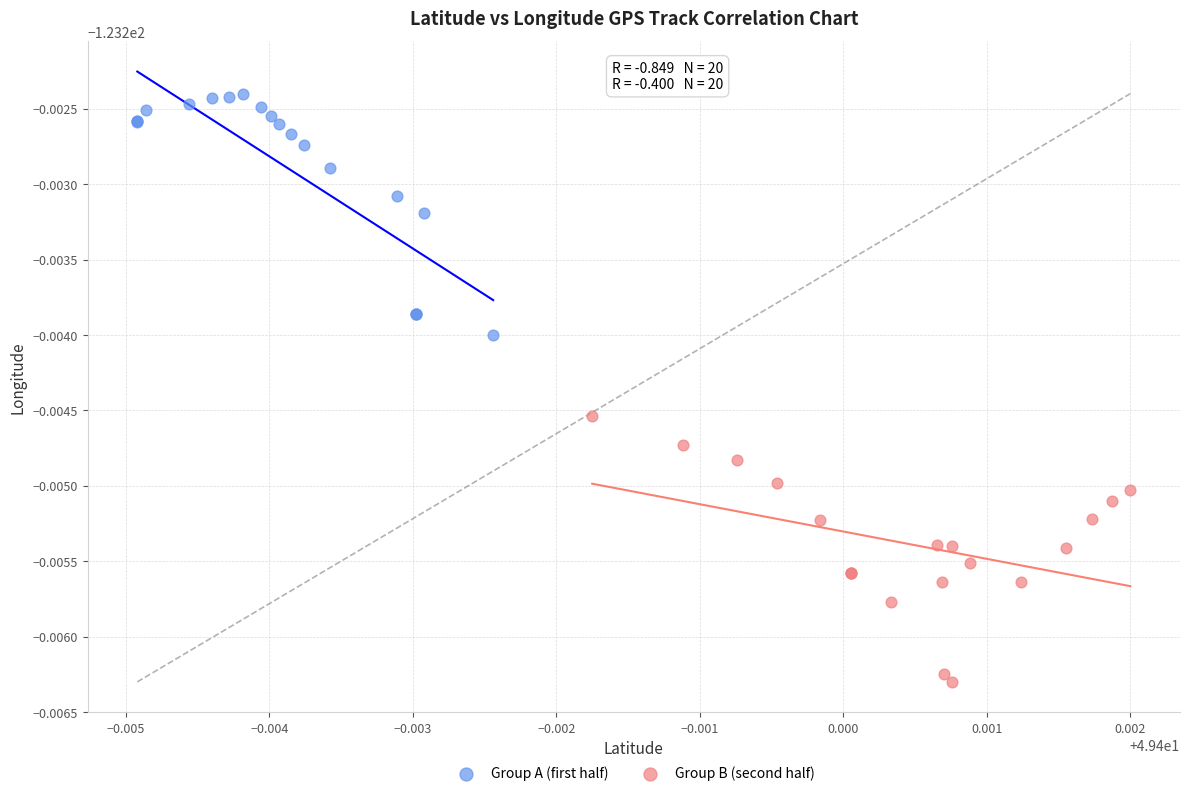

What are all the series names shown in the legend?

Group A (first half), Group B (second half)